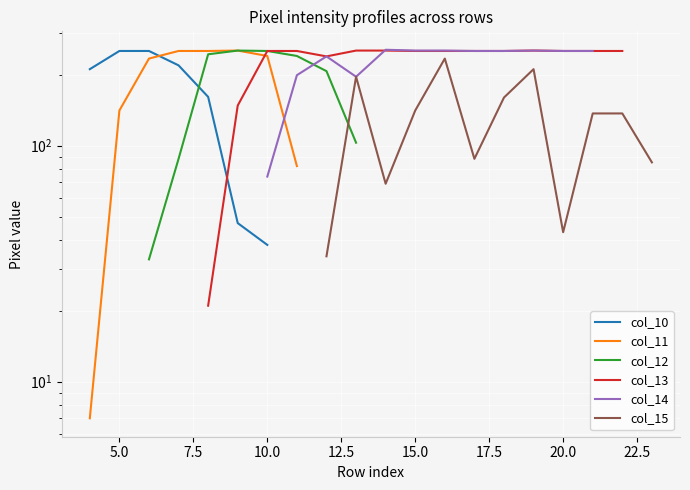

Is it true that col_12 equals 88.7 at 10?

False